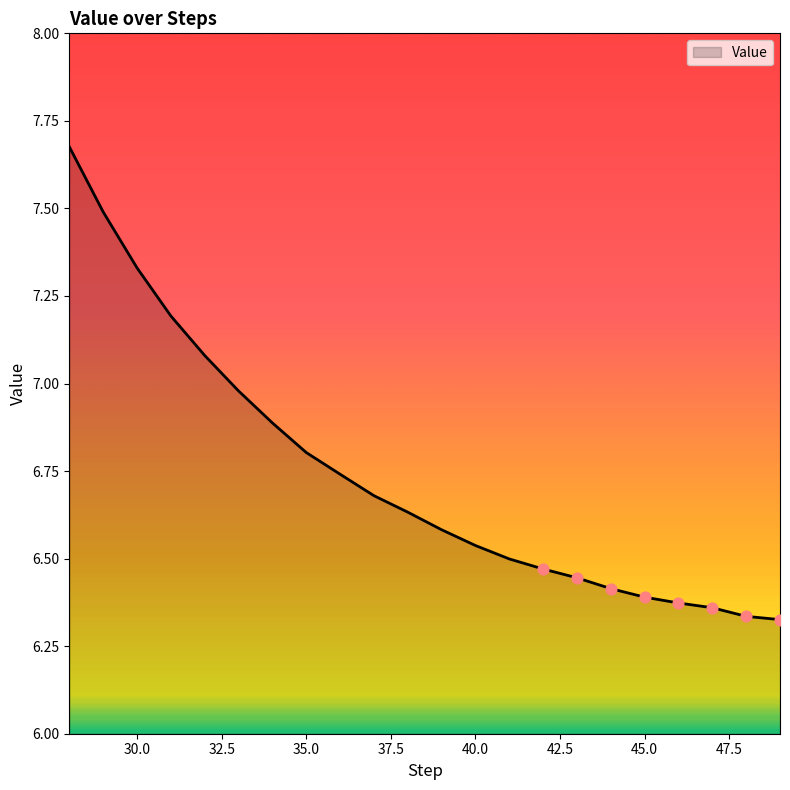

Is this an area chart (filled region under the line)?

Yes